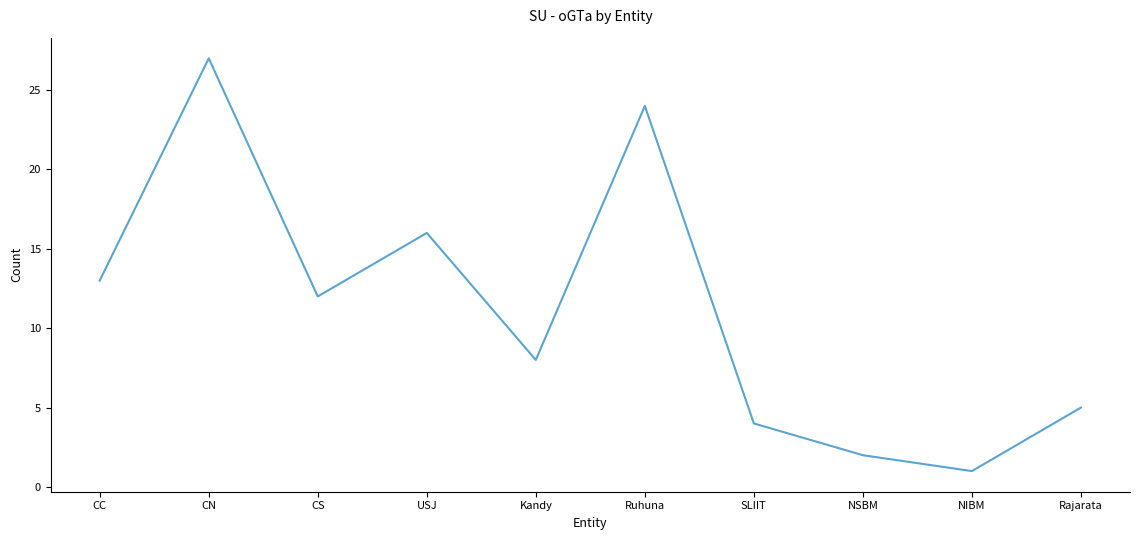

What is the sum of the values at CC and SLIIT?

17